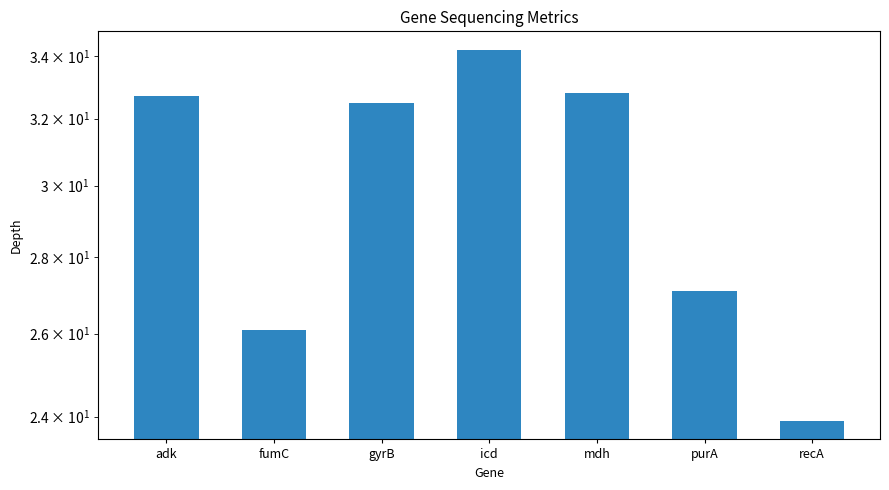

What is the sum of the values at fumC and adk?

58.8